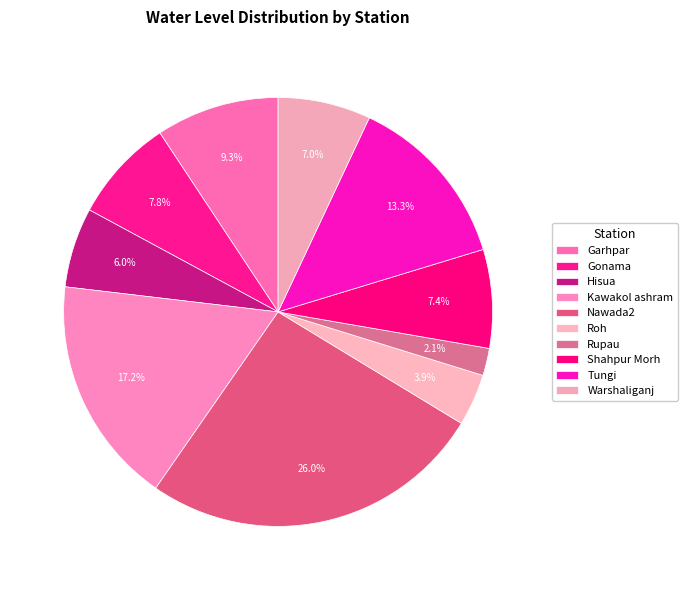

What is the smallest slice in the pie chart?

Rupau